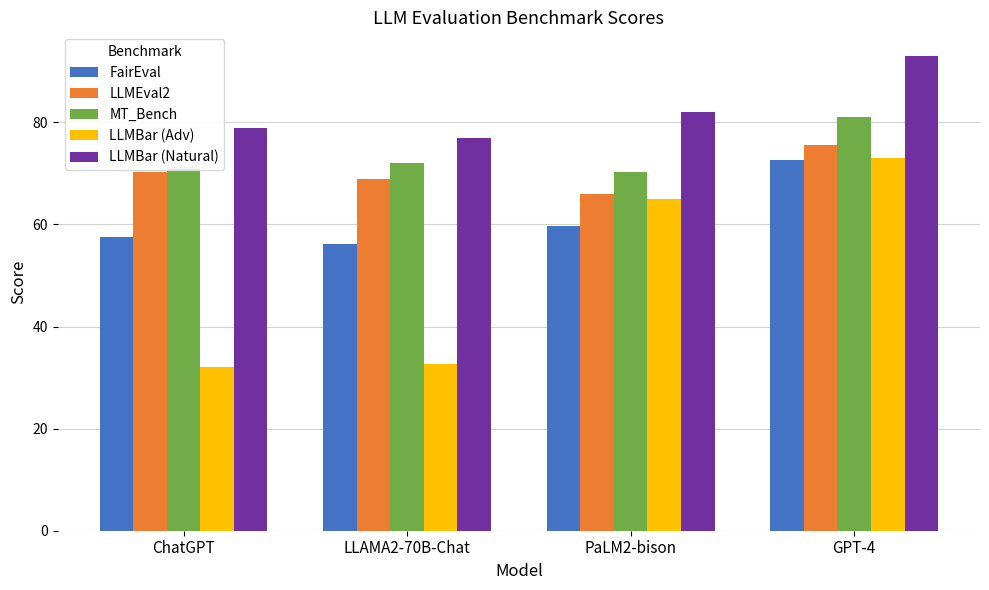

Reading right to left, list all the values displayed in this chart.

FairEval: GPT-4=72.7	PaLM2-bison=59.8	LLAMA2-70B-Chat=56.1	ChatGPT=57.6
LLMEval2: GPT-4=75.5	PaLM2-bison=66.0	LLAMA2-70B-Chat=69.0	ChatGPT=70.2
MT_Bench: GPT-4=81.0	PaLM2-bison=70.2	LLAMA2-70B-Chat=72.0	ChatGPT=71.2
LLMBar (Adv): GPT-4=73.1	PaLM2-bison=64.9	LLAMA2-70B-Chat=32.6	ChatGPT=32.0
LLMBar (Natural): GPT-4=93.0	PaLM2-bison=82.0	LLAMA2-70B-Chat=77.0	ChatGPT=79.0